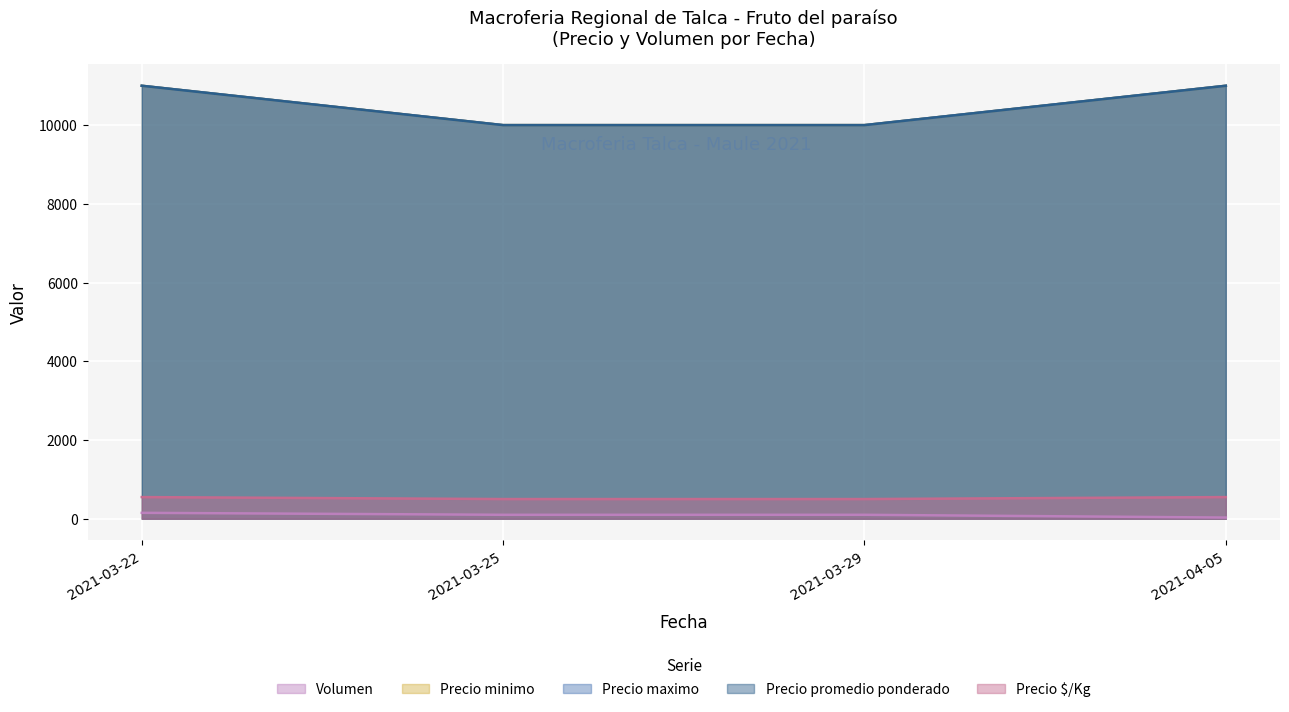

How many lines are shown in the chart?

5